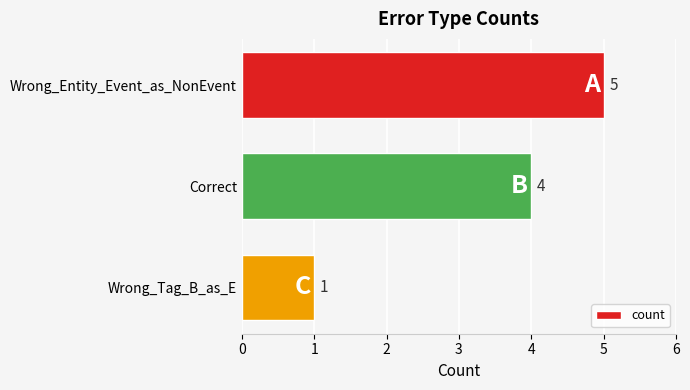

The value at Wrong_Tag_B_as_E is 0. True or false?

False